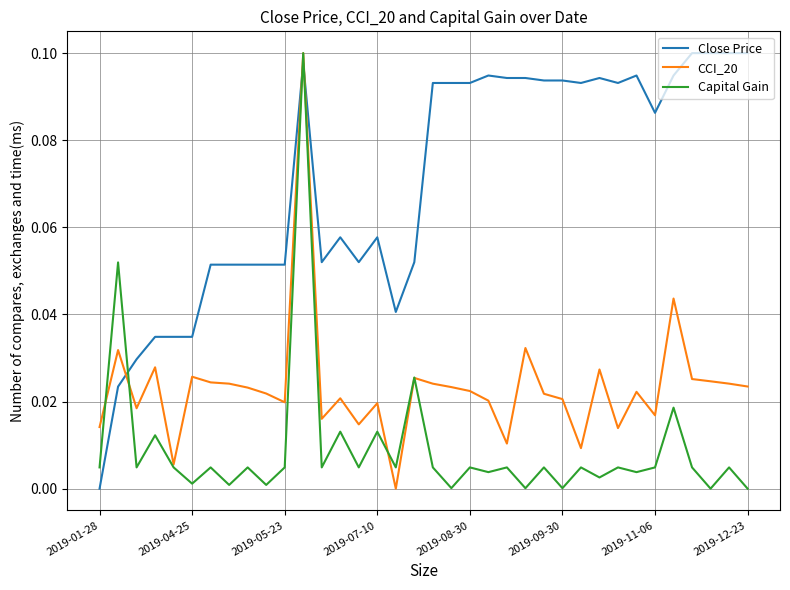

How many times do Close Price and Capital Gain cross each other?

3